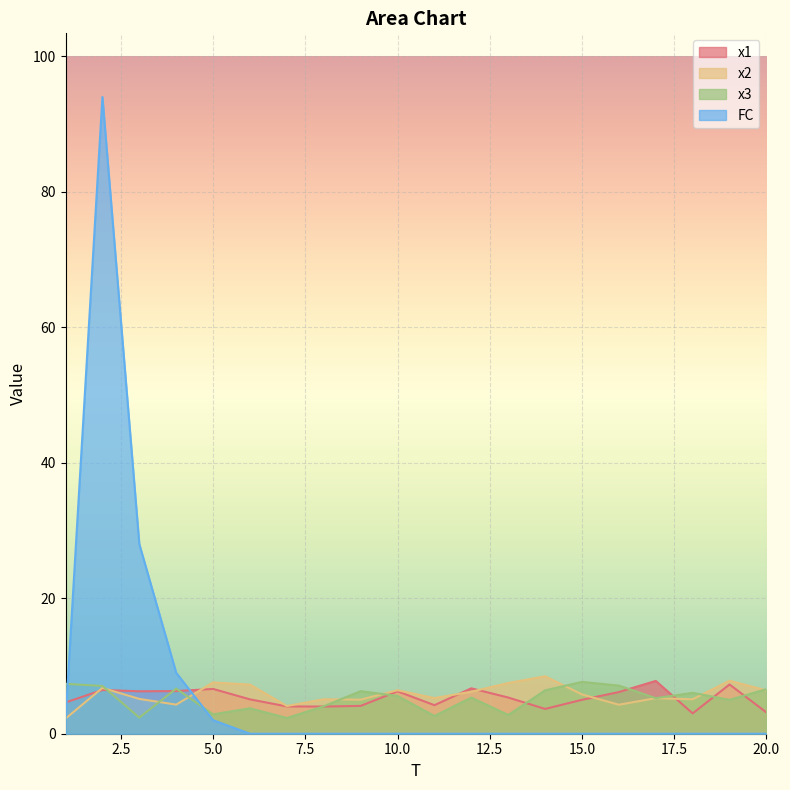

What is the average value of the FC series?

6.8